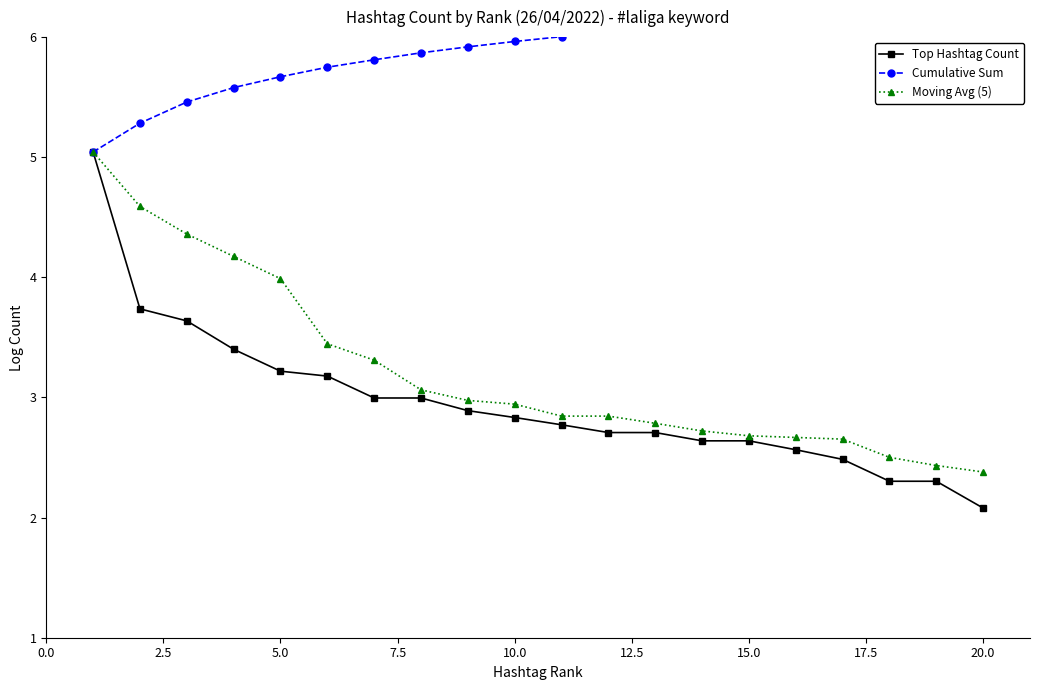

At which label does Top Hashtag Count reach its minimum?

20.0